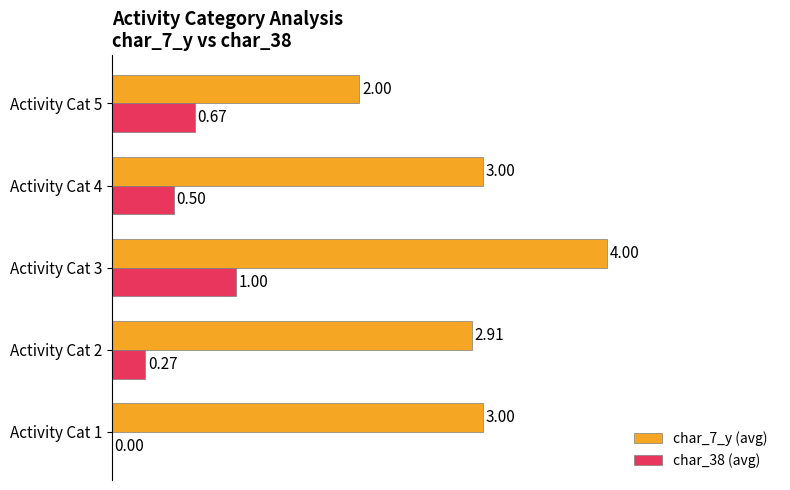

What is the sum of the char_7_y (avg) values at Activity Cat 3 and Activity Cat 1?

7.0